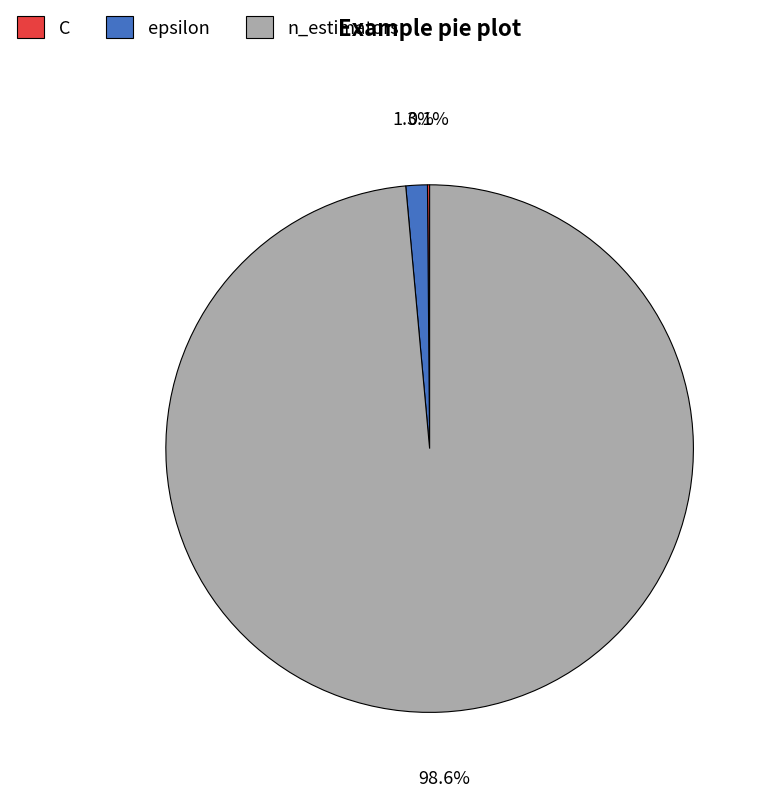

Does n_estimators represent more than half of the total?

Yes